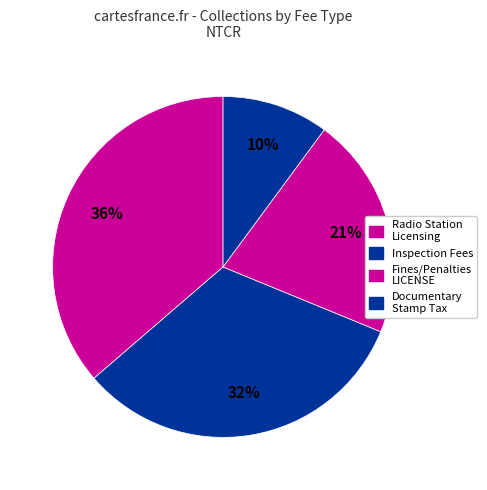

How many slices are in this pie chart?

4